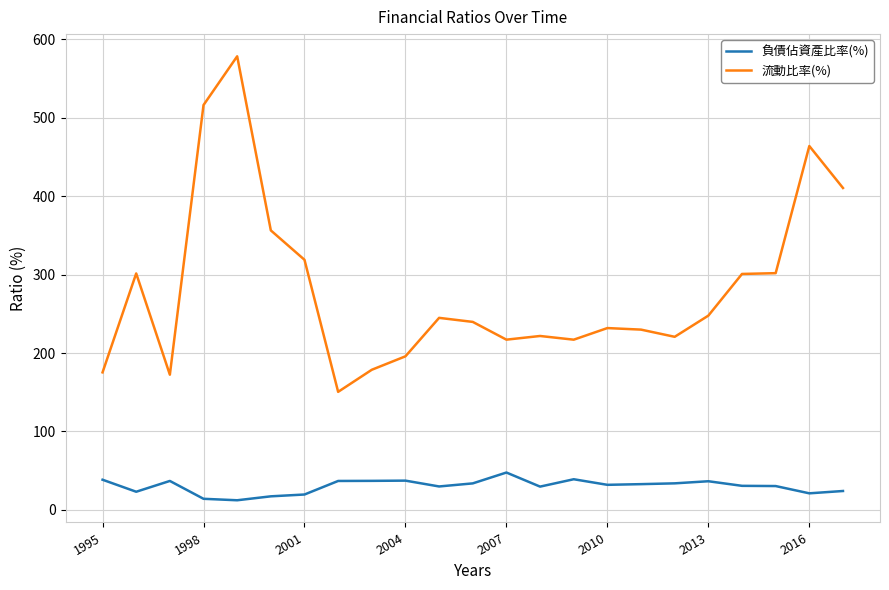

Which series has the largest range (max minus min)?

流動比率(%)